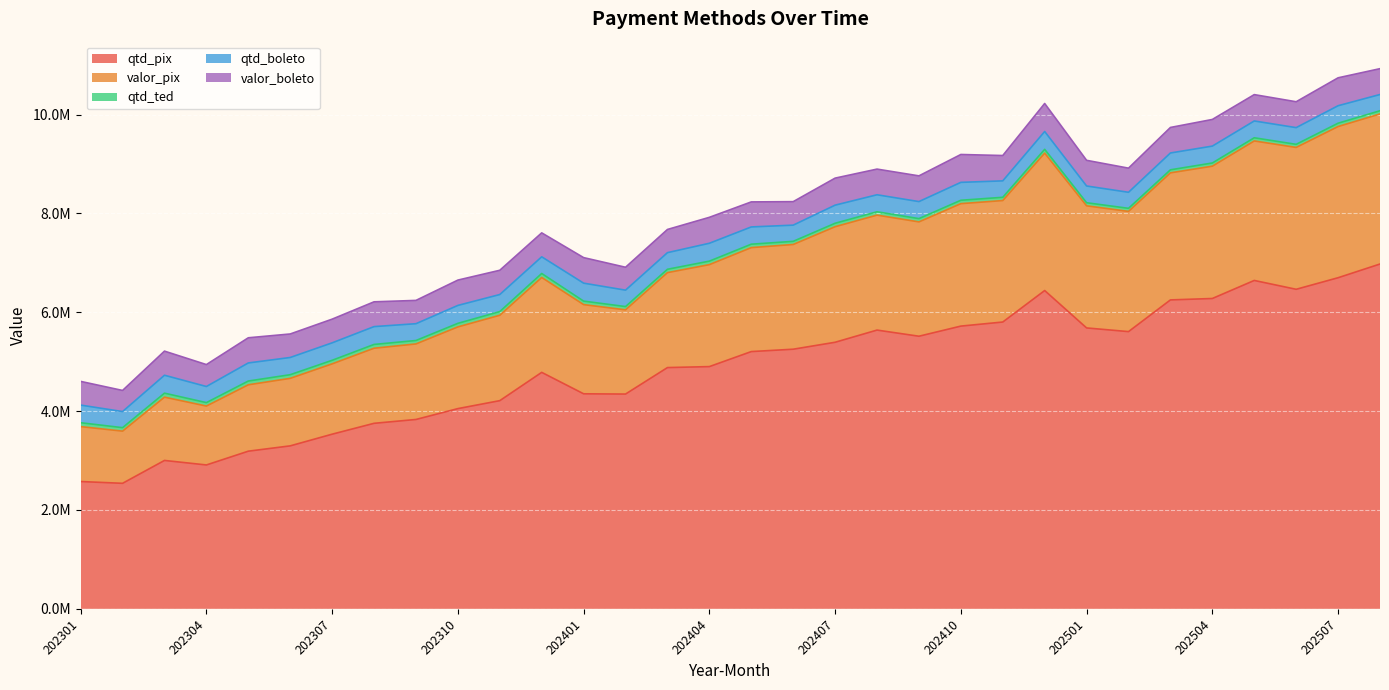

True or false: qtd_pix has more than 2 points higher than both neighbors.

True